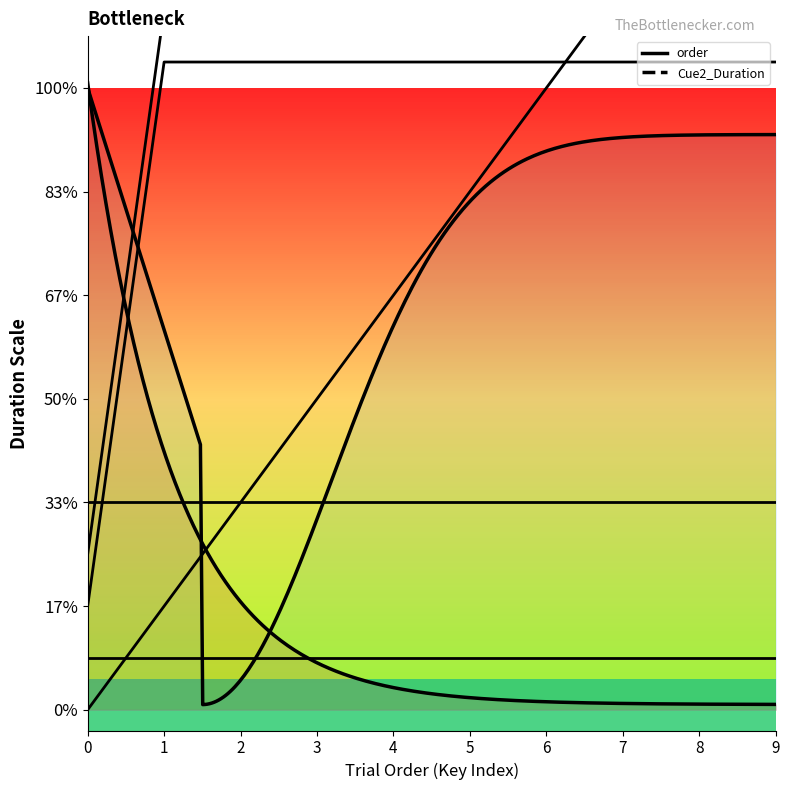

Which series has the widest spread of values?

order